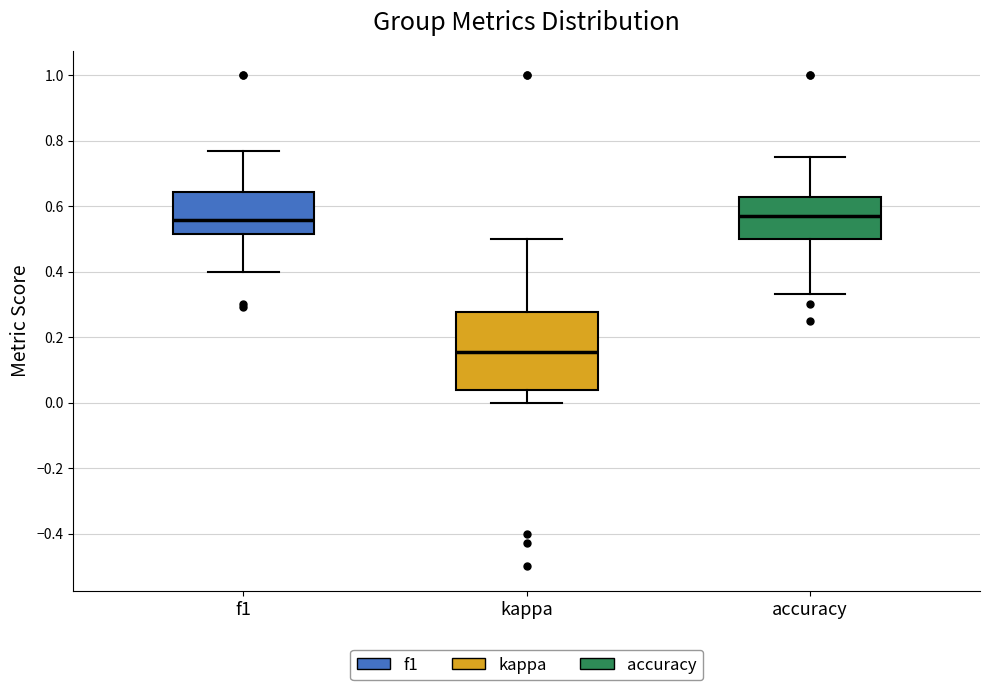

Which box is the tallest, from its lower edge to its upper edge?

kappa